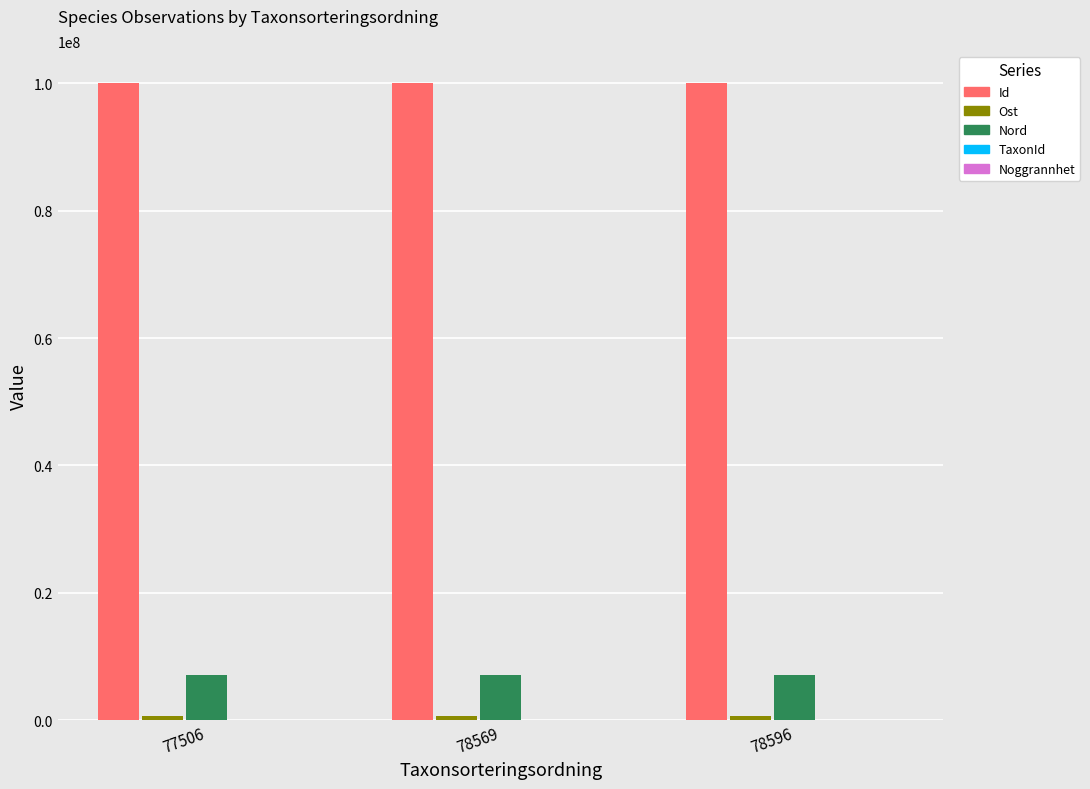

What is the sum of all Nord values?

21158293